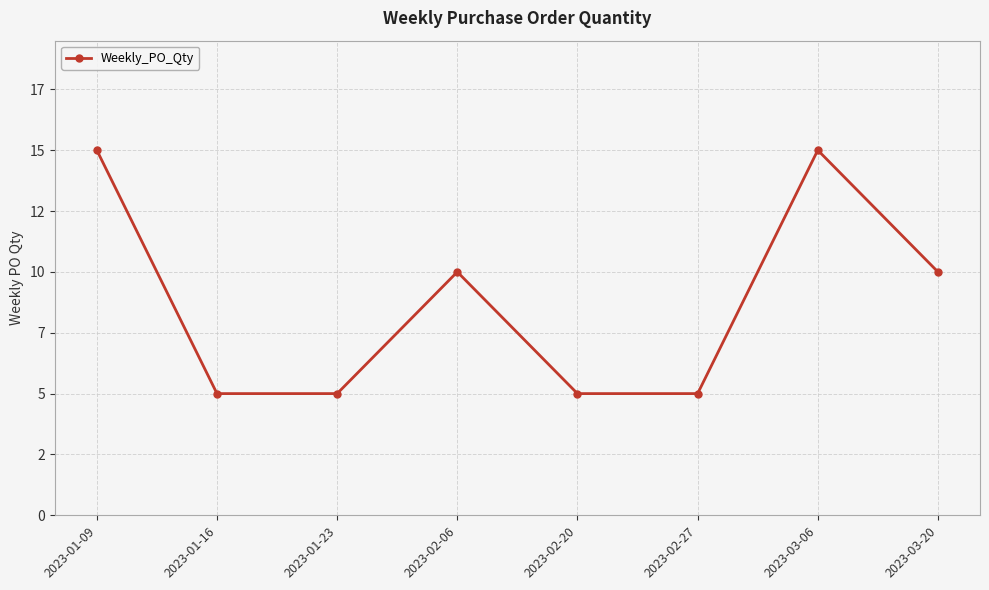

Approximately how many times larger is the value at 2023-03-06 compared to 2023-02-20?

3.0